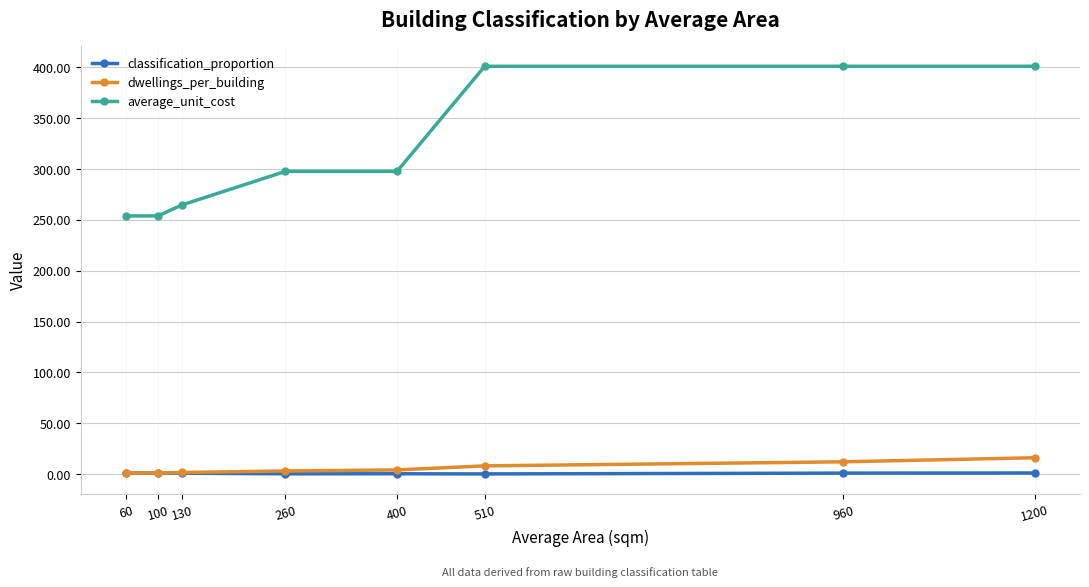

What is the difference between the second highest and second lowest values in the classification_proportion series?

0.8